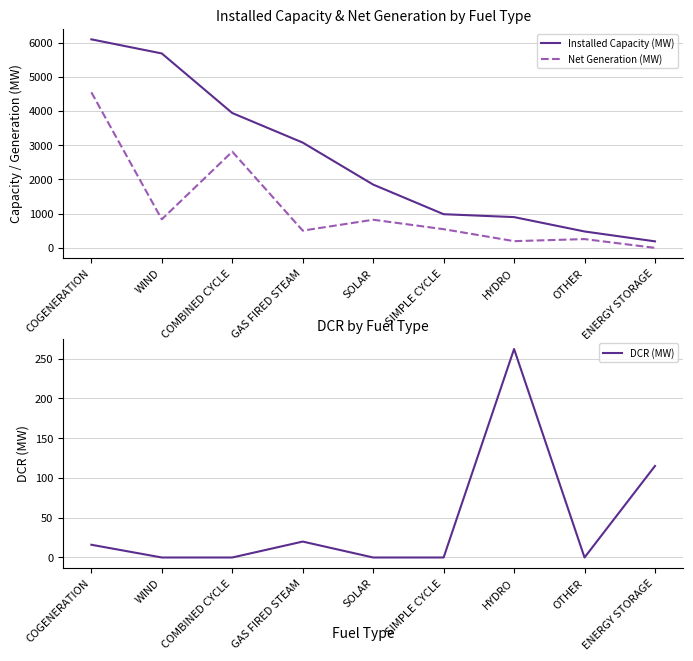

What is the sum of all Installed Capacity (MW) values?

23203